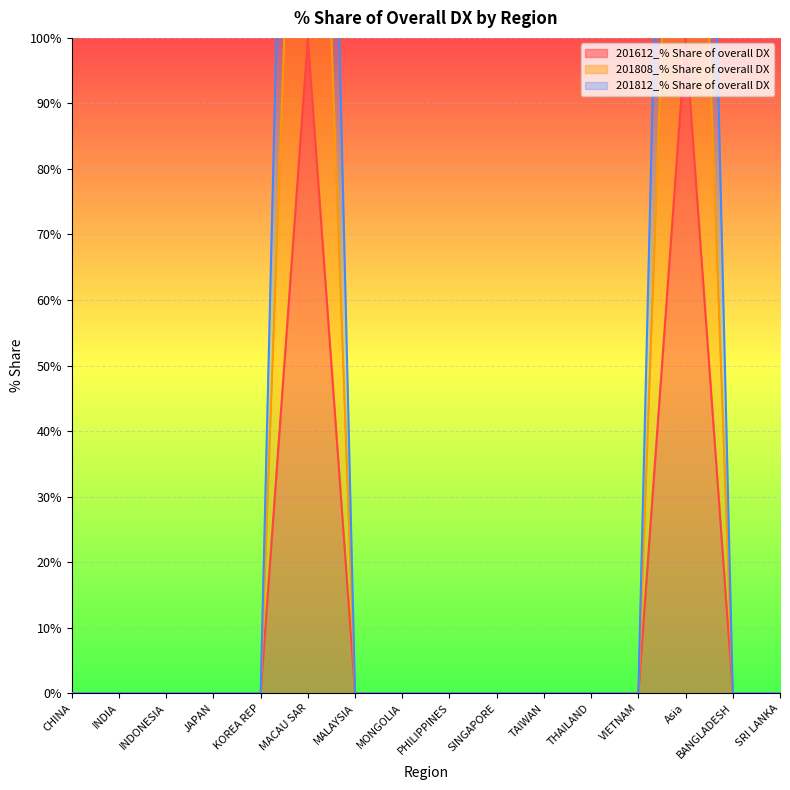

What is the spread (max minus min) of values at Asia?

200